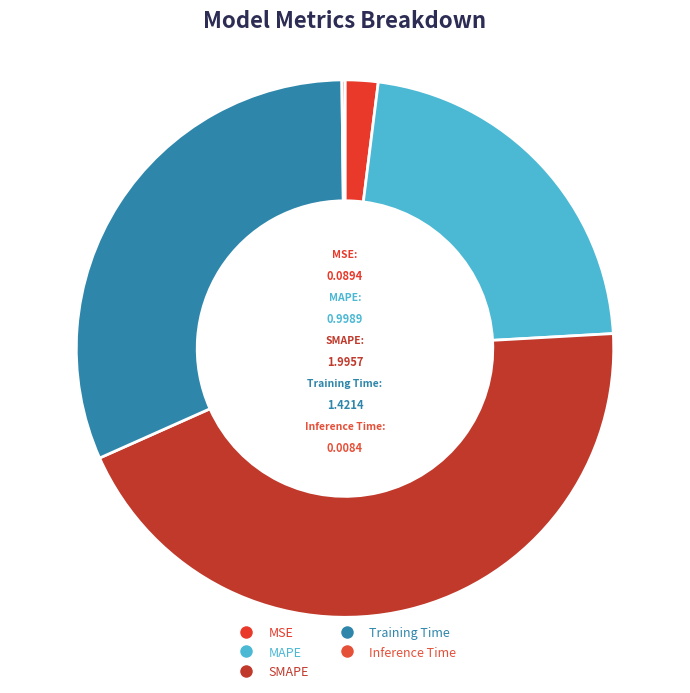

Does SMAPE account for over 50% of the chart?

No